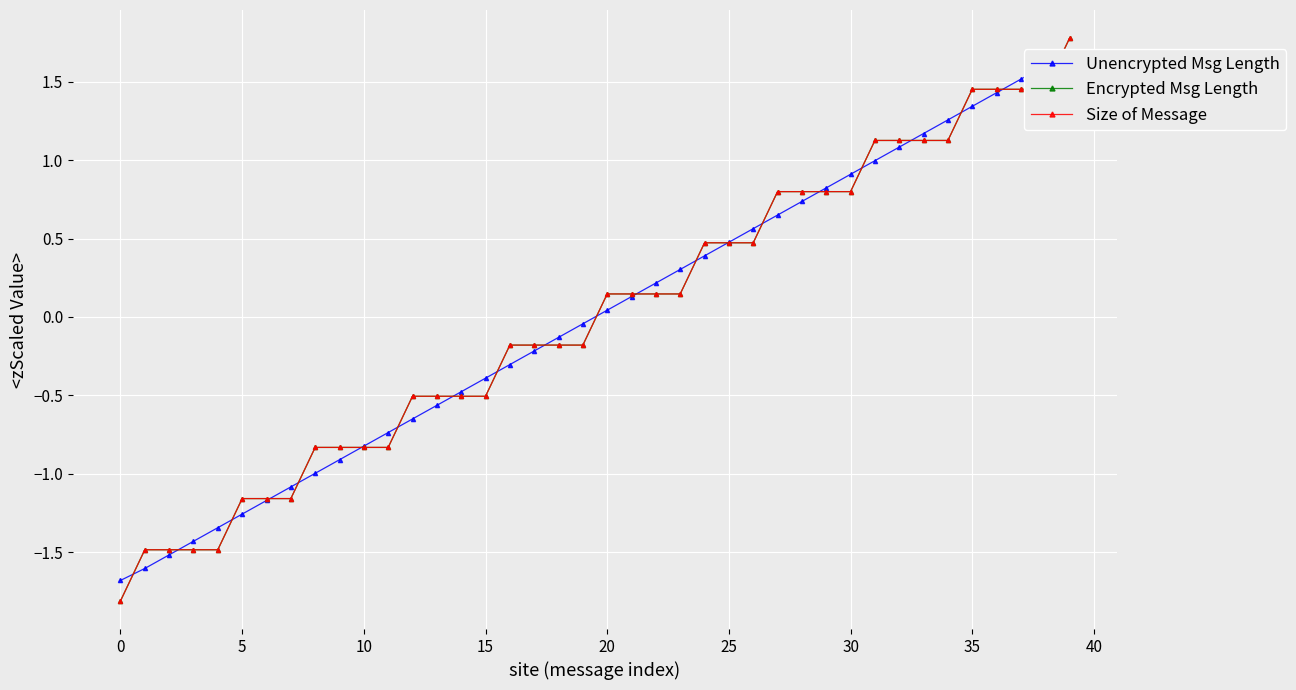

Reading left to right, what are all the values shown in this chart?

Unencrypted Msg Length: -1.7	-1.6	-1.5	-1.4	-1.3	-1.3	-1.2	-1.1	-1.0	-0.9	-0.8	-0.7	-0.7	-0.6	-0.5	-0.4	-0.3	-0.2	-0.1	-0.0	0.0	0.1	0.2	0.3	0.4	0.5	0.6	0.6	0.7	0.8	0.9	1.0	1.1	1.2	1.3	1.3	1.4	1.5	1.6	1.7
Encrypted Msg Length: -1.8	-1.5	-1.5	-1.5	-1.5	-1.2	-1.2	-1.2	-0.8	-0.8	-0.8	-0.8	-0.5	-0.5	-0.5	-0.5	-0.2	-0.2	-0.2	-0.2	0.1	0.1	0.1	0.1	0.5	0.5	0.5	0.8	0.8	0.8	0.8	1.1	1.1	1.1	1.1	1.5	1.5	1.5	1.5	1.8
Size of Message: -1.8	-1.5	-1.5	-1.5	-1.5	-1.2	-1.2	-1.2	-0.8	-0.8	-0.8	-0.8	-0.5	-0.5	-0.5	-0.5	-0.2	-0.2	-0.2	-0.2	0.1	0.1	0.1	0.1	0.5	0.5	0.5	0.8	0.8	0.8	0.8	1.1	1.1	1.1	1.1	1.5	1.5	1.5	1.5	1.8